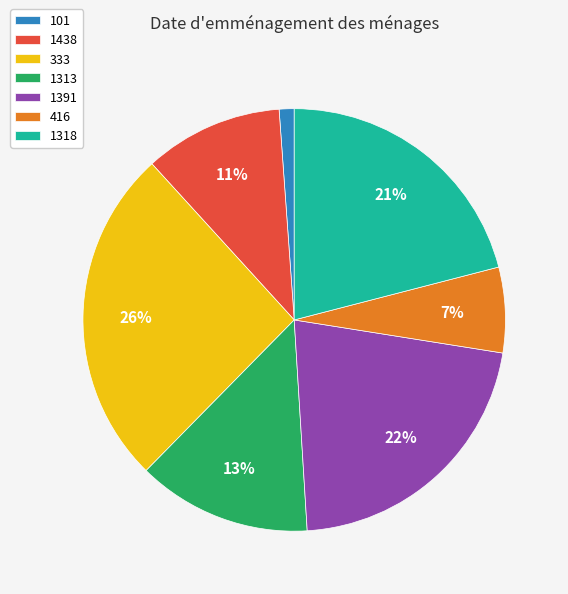

Does 1391 account for over 50% of the chart?

No